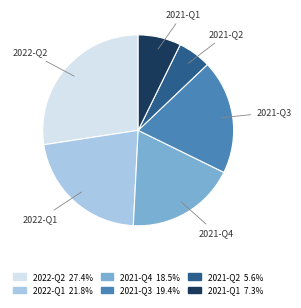

Combined, do 2022-Q2 and 2021-Q3 account for over 50%?

No